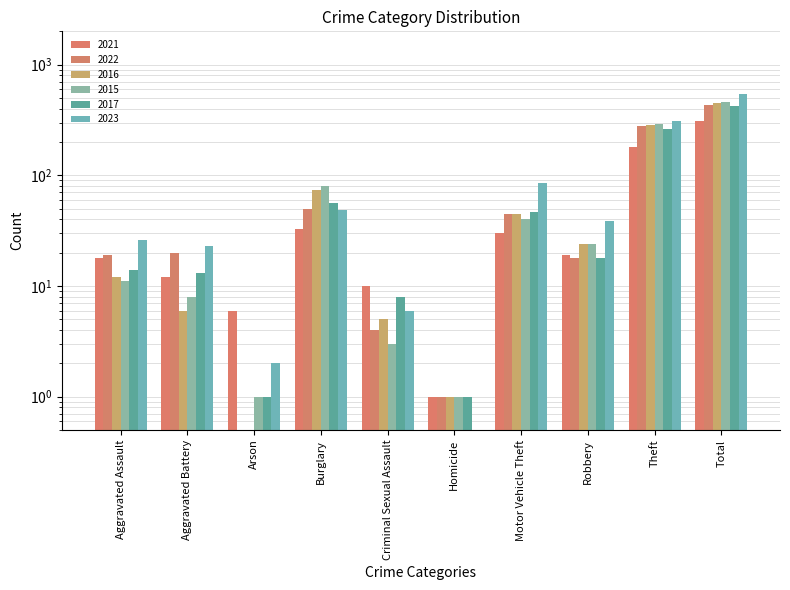

Rank the series at Theft from highest to lowest value.

2023, 2015, 2016, 2022, 2017, 2021